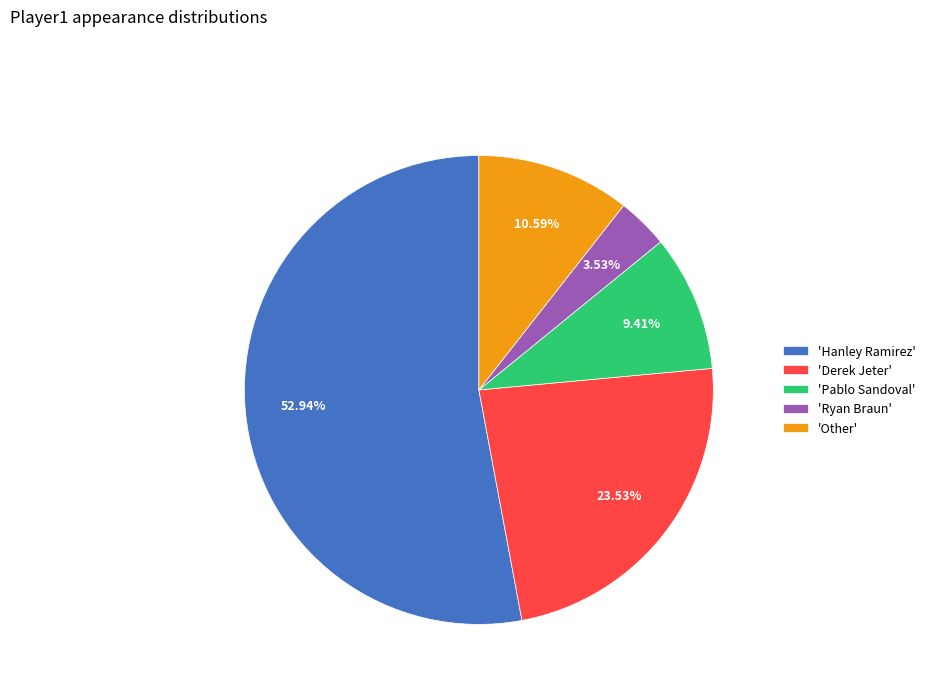

Count the number of slices in the pie.

5